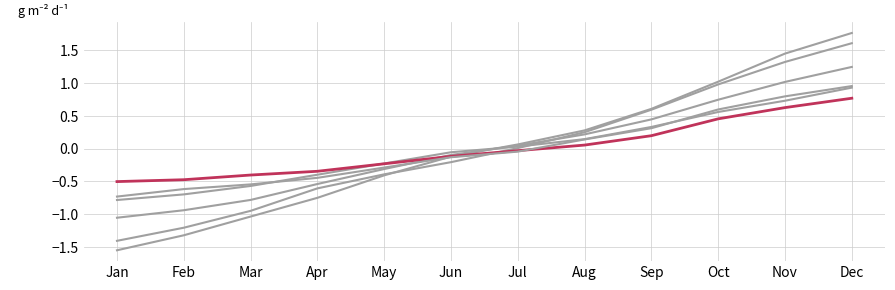

How many lines are shown in the chart?

6